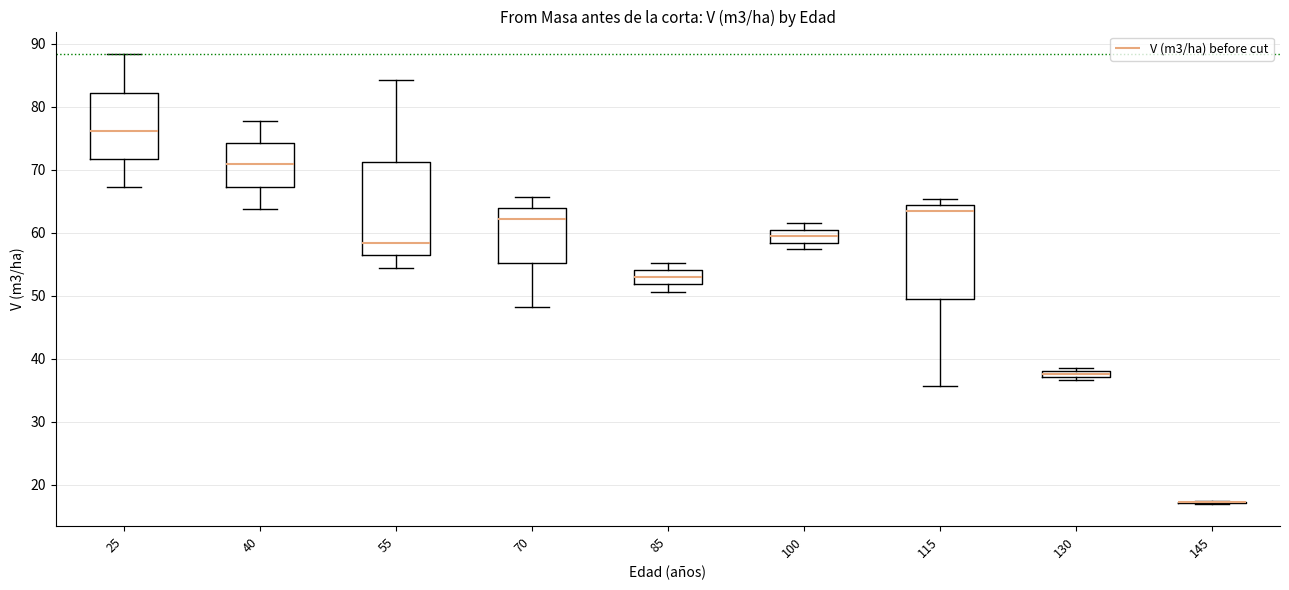

Where does the median line of the box at x = 40 sit on the y-axis? The values are not printed on the chart, so give them approximately, as read against the axis.

71